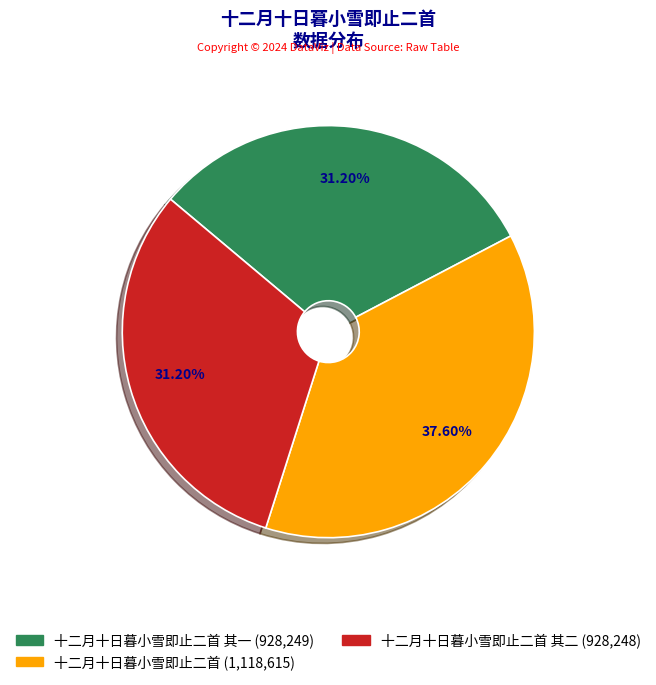

To the nearest percent, what is the average slice percentage?

33%